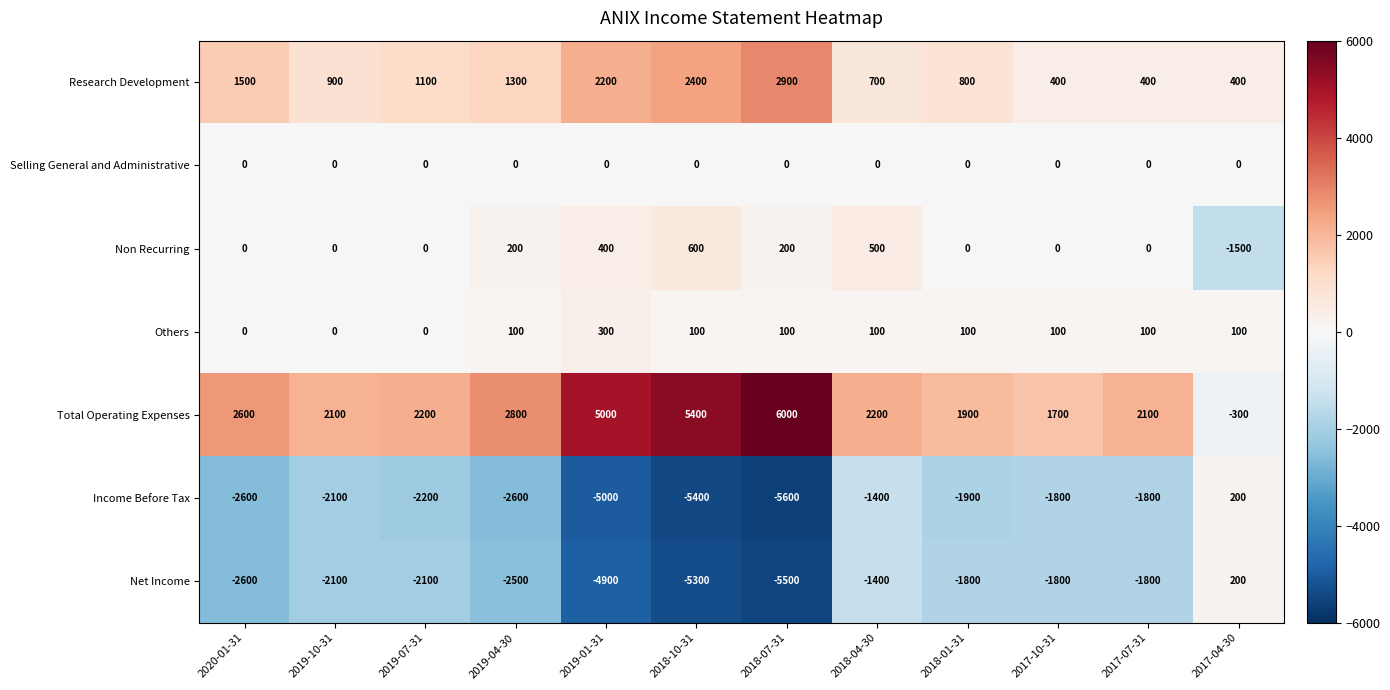

At which category does the chart reach its peak across all series?

2018-07-31